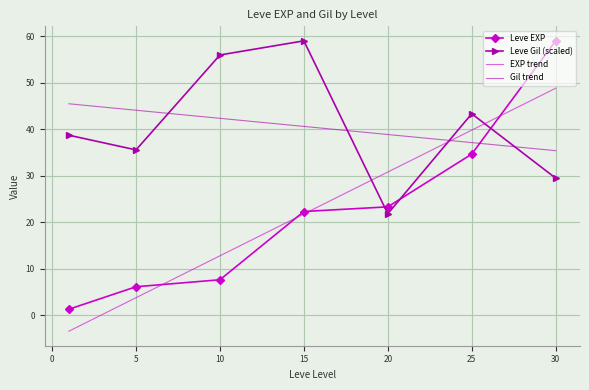

Which series has the largest range (max minus min)?

Leve EXP